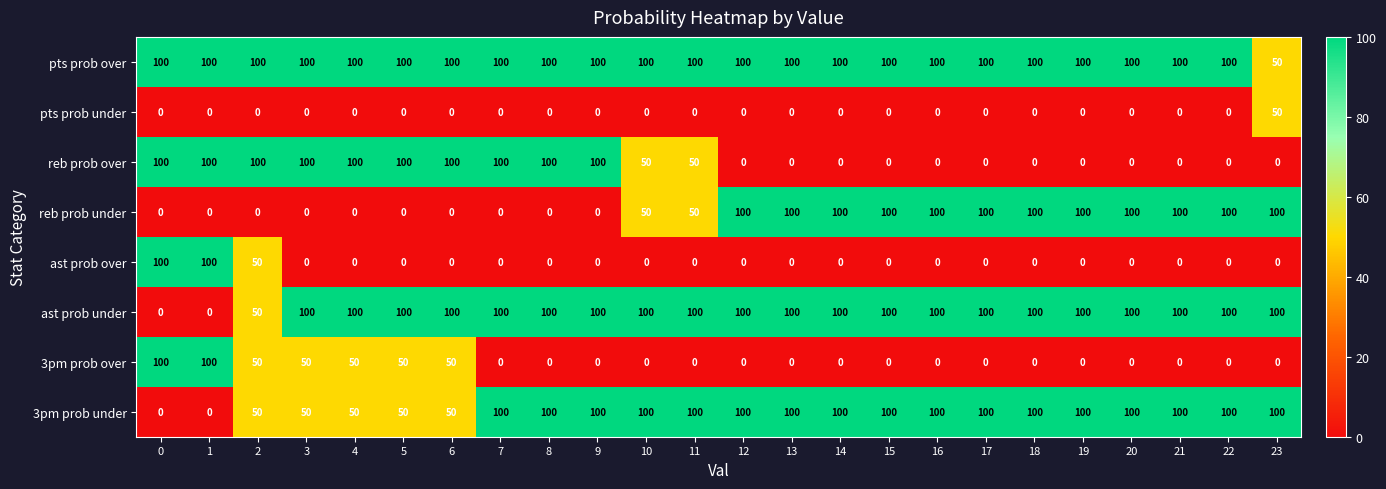

Is the value of 3pm prob over at 3 greater than the value of ast prob under at 22?

No